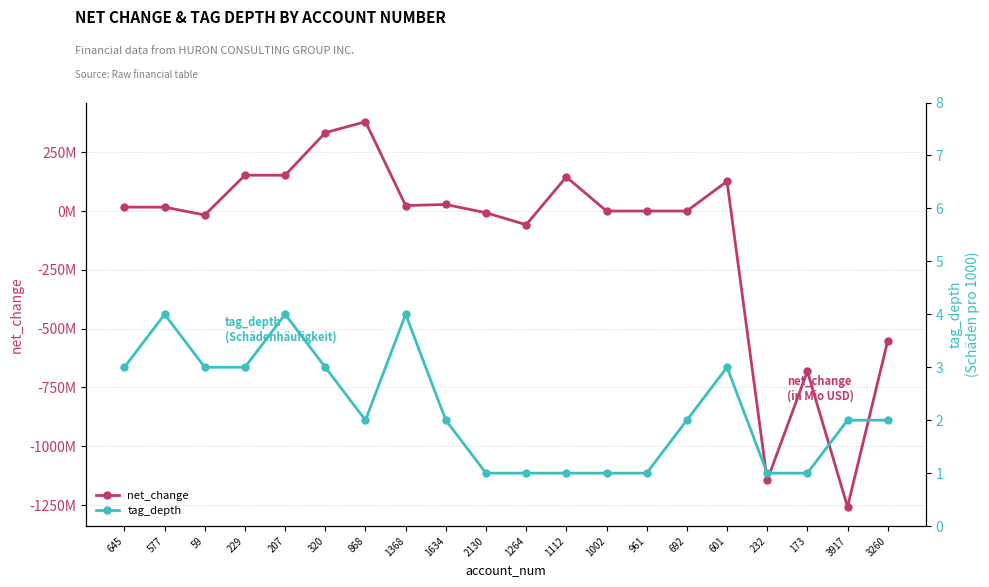

Count the number of data series in this chart.

2